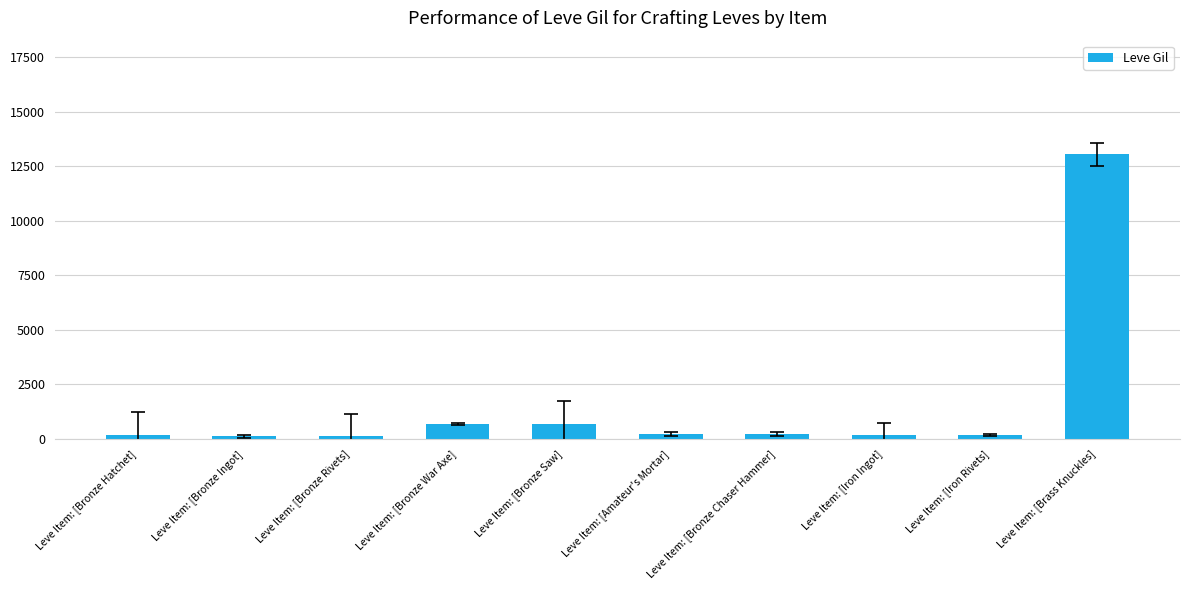

What is the change in value from Leve Item: [Bronze War Axe] to Leve Item: [Amateur's Mortar]?

-470